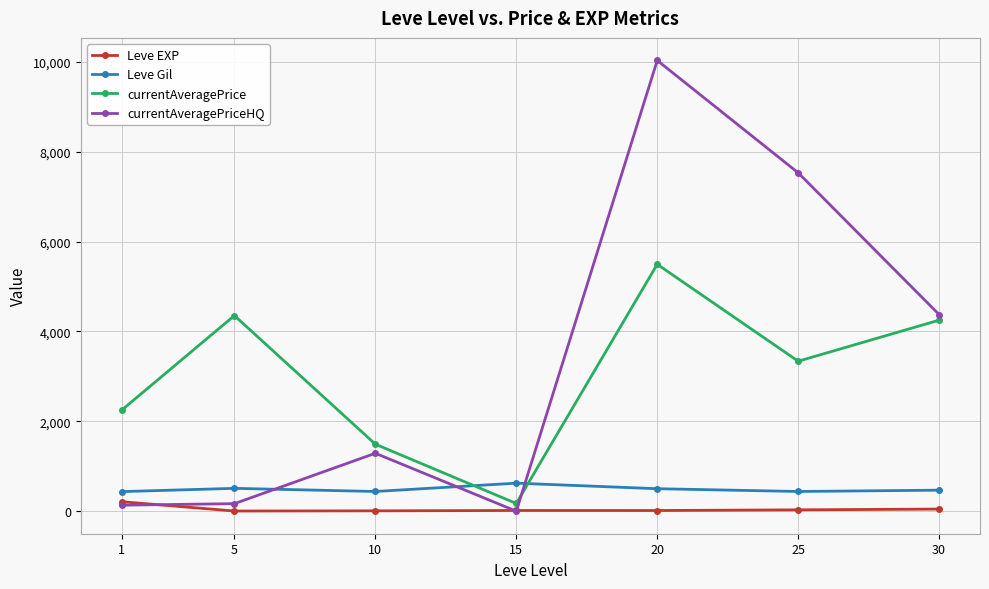

What is the value of the currentAveragePrice point at the 7th from the left?

4250.0